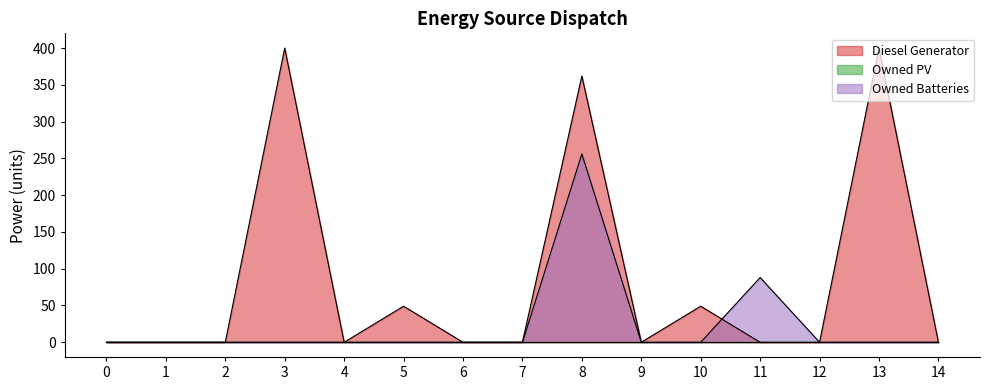

At which category does Diesel Generator reach its first local valley?

4